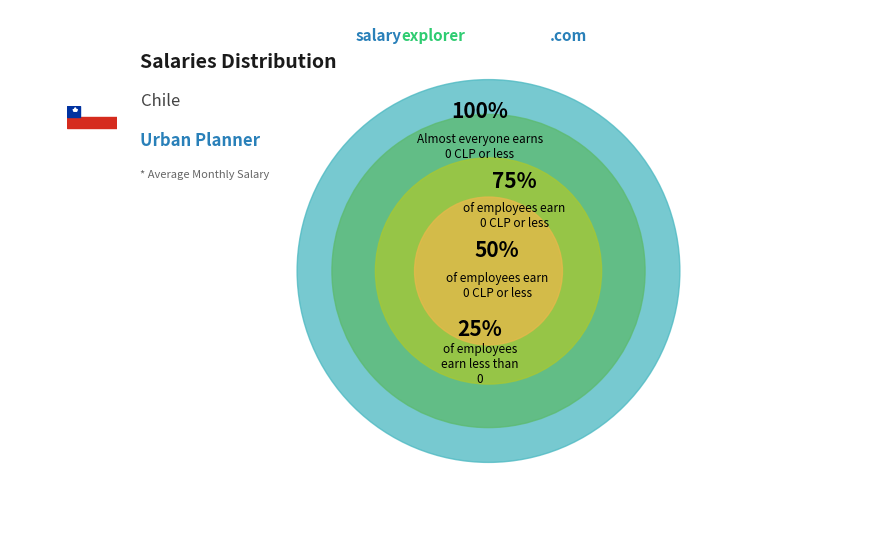

Is 75% the majority of the pie?

No